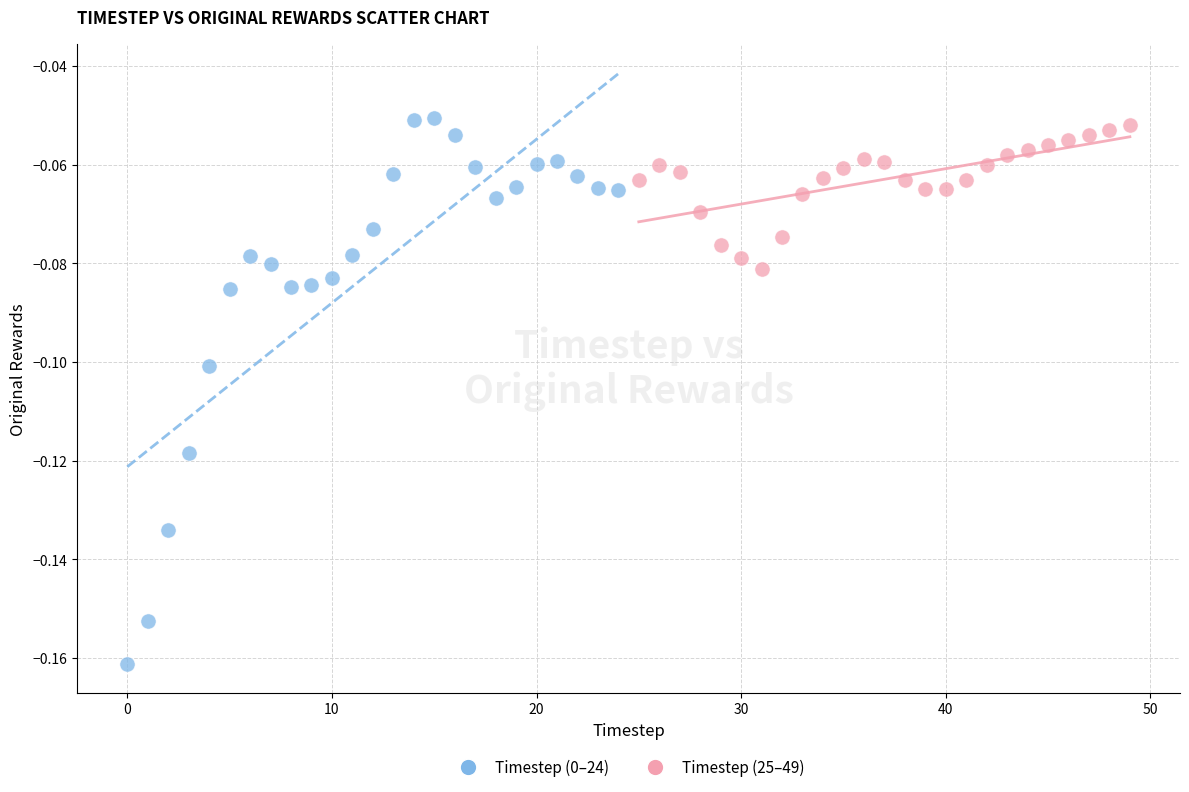

Which series has the largest Y range (max minus min)?

Timestep (0–24)